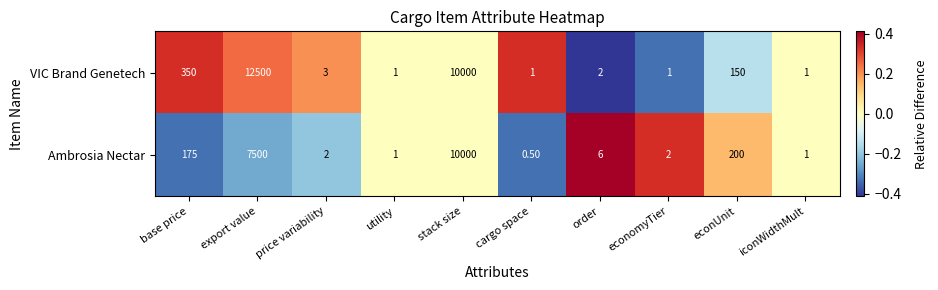

Where does the Ambrosia Nectar series first go above 6?

base price